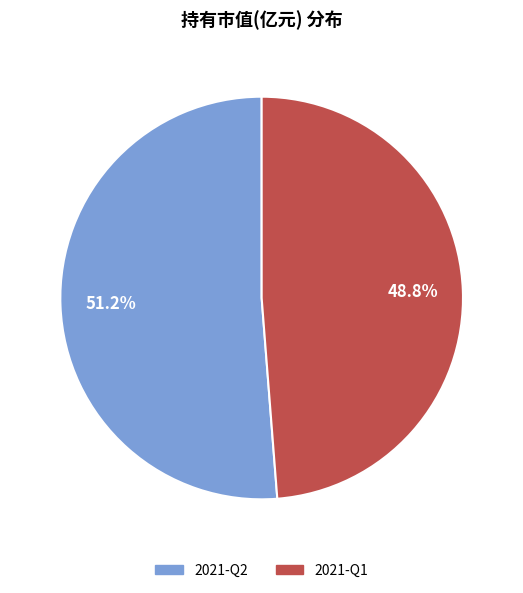

Count the number of slices in the pie.

2